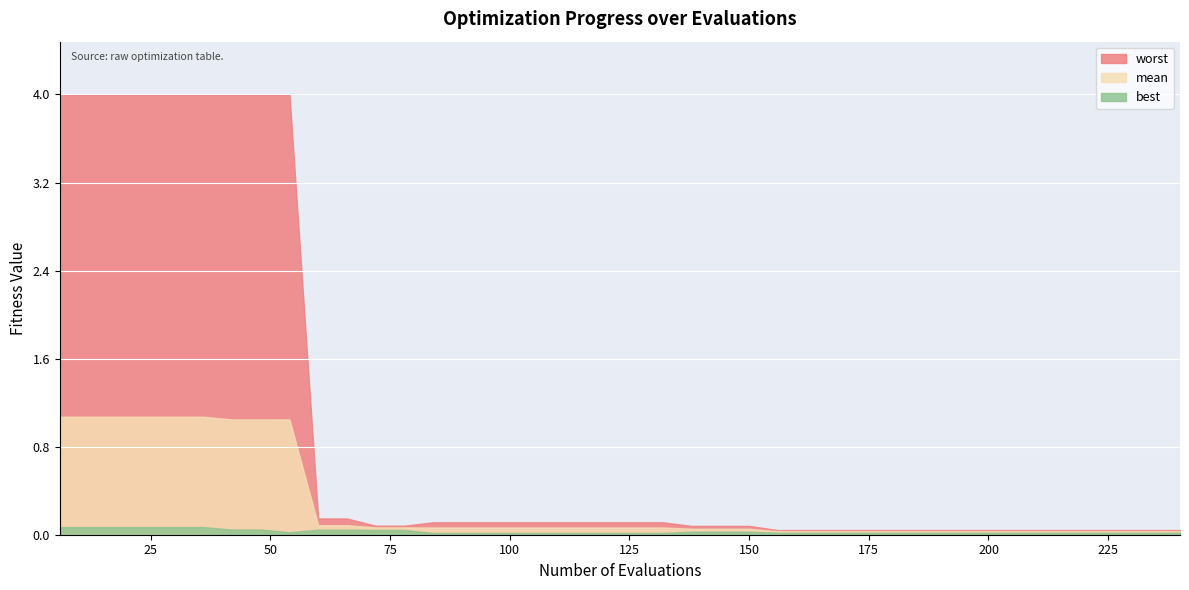

Which series changed the most between 78 and 84?

worst